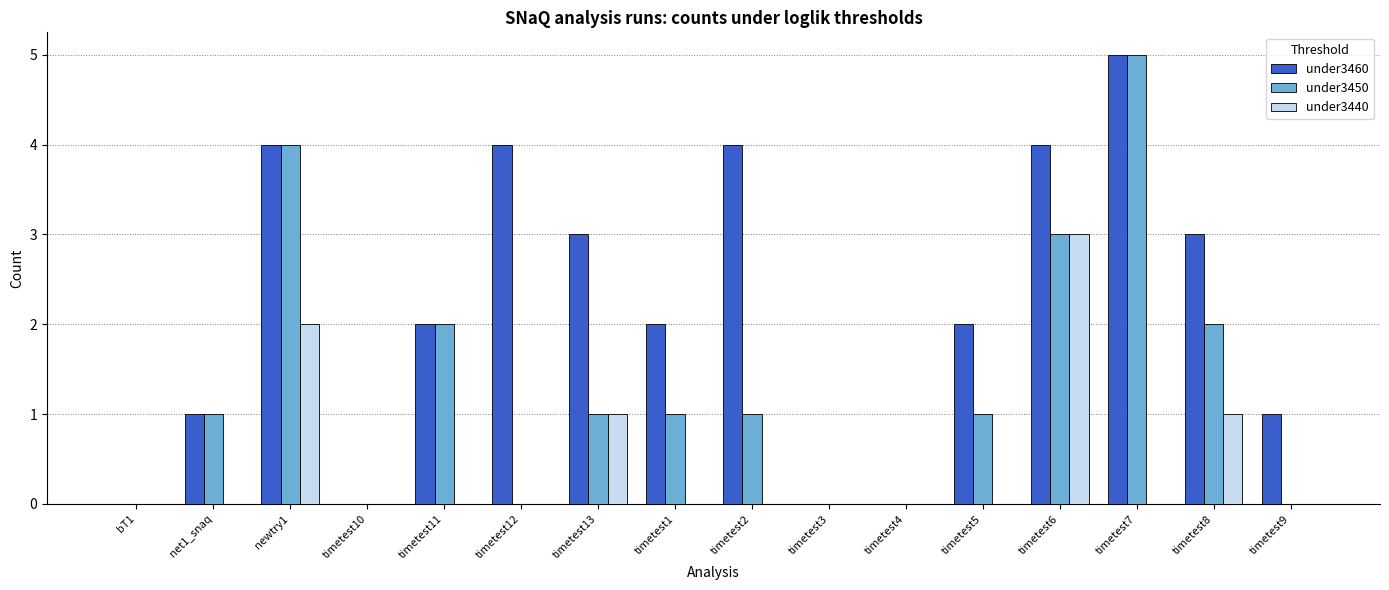

Is the value of under3440 at timetest7 greater than the value of under3460 at timetest1?

No